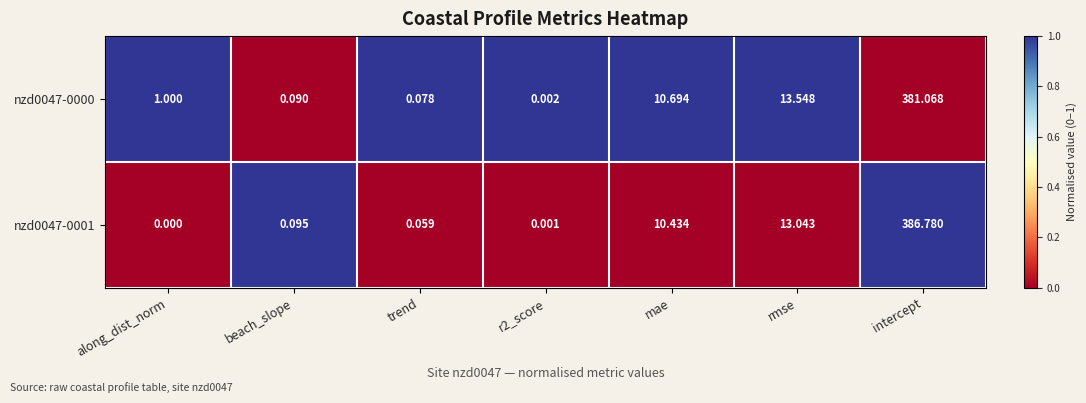

Which series has the largest total across all categories?

nzd0047-0001